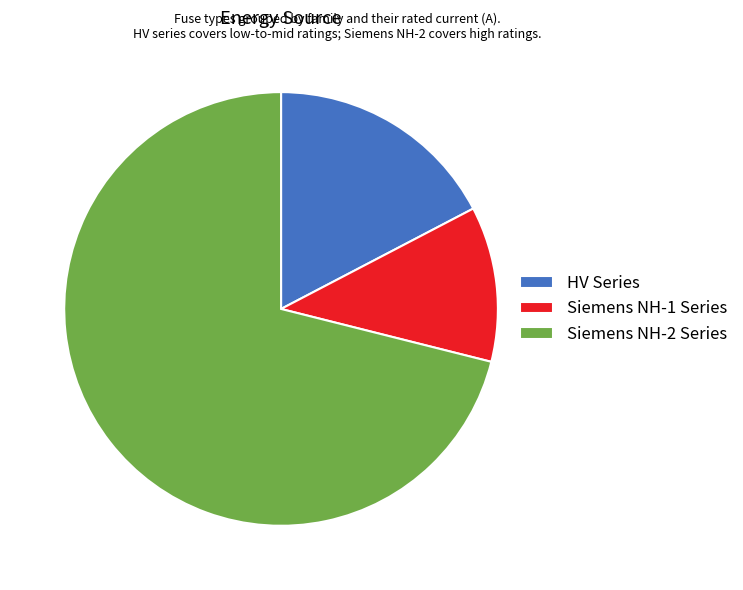

Does any single category account for the majority?

Yes